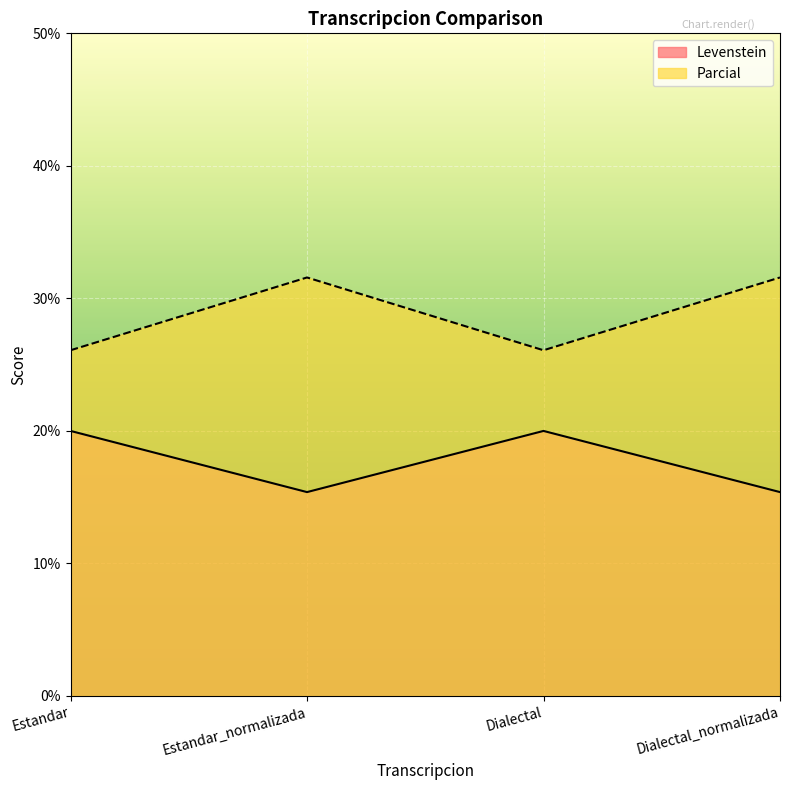

Reading right to left, extract all data points from this chart.

Levenstein: Dialectal_normalizada=15.4	Dialectal=20.0	Estandar_normalizada=15.4	Estandar=20.0
Parcial: Dialectal_normalizada=31.6	Dialectal=26.1	Estandar_normalizada=31.6	Estandar=26.1